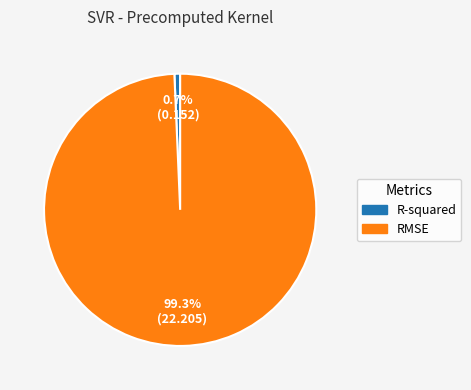

Rank the categories by value from highest to lowest.

RMSE, R-squared